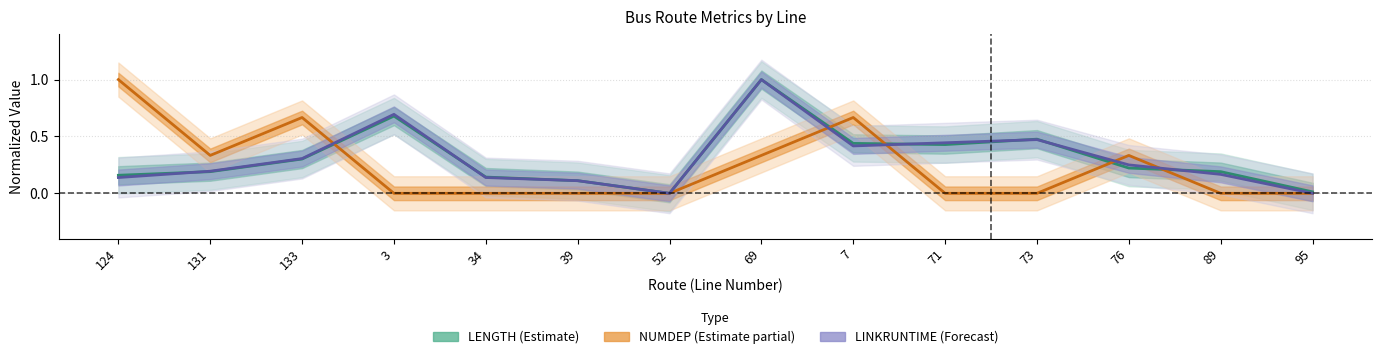

What is the sum of the LINKRUNTIME values at 133 and 131?

0.5